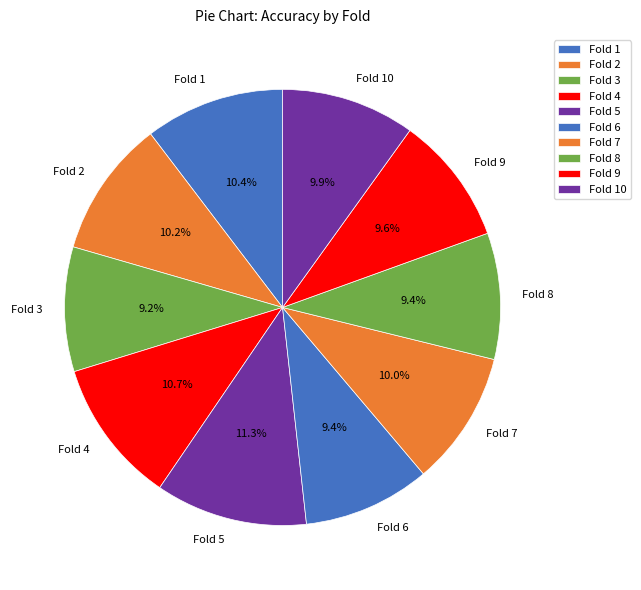

Is it true that Fold 4 is 11% of the pie?

True